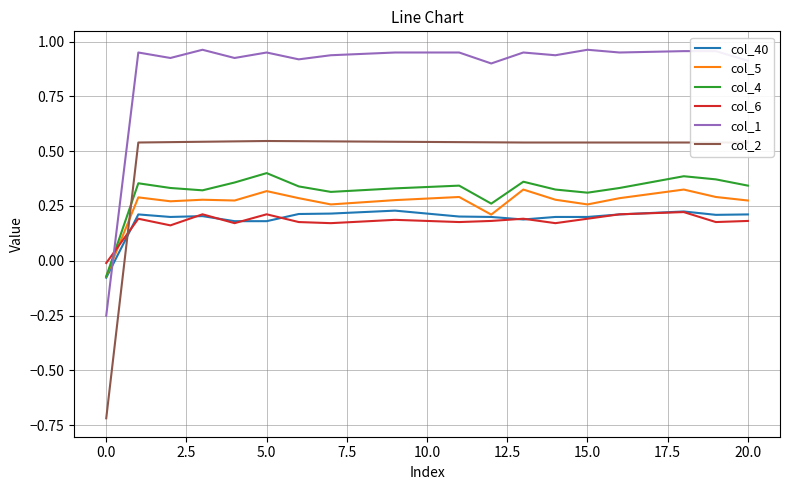

True or false: col_6 and col_1 cross at least once.

True